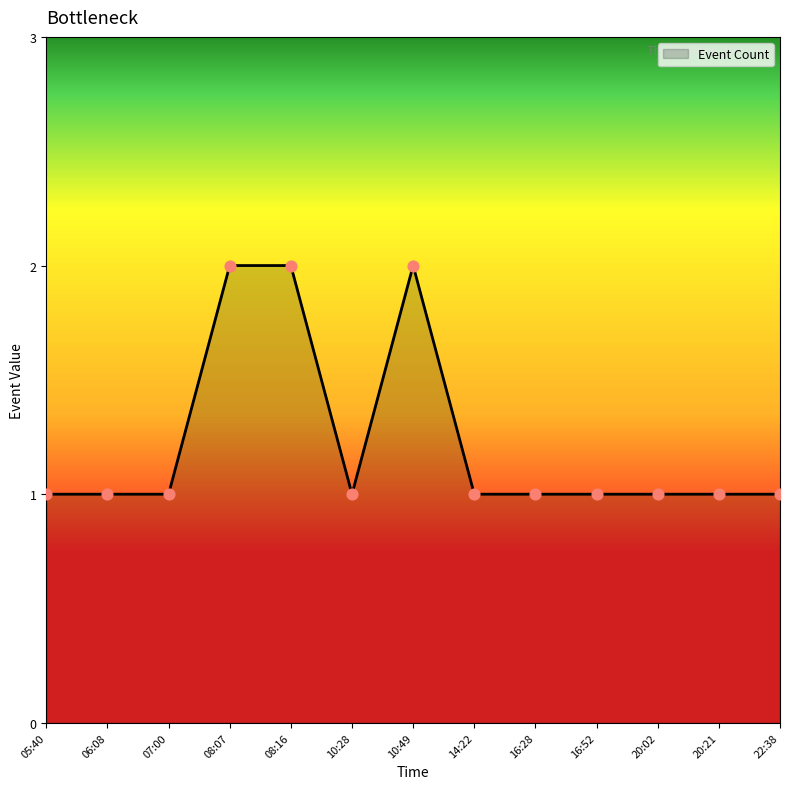

What is the change in value from 10:28 to 10:49?

+1